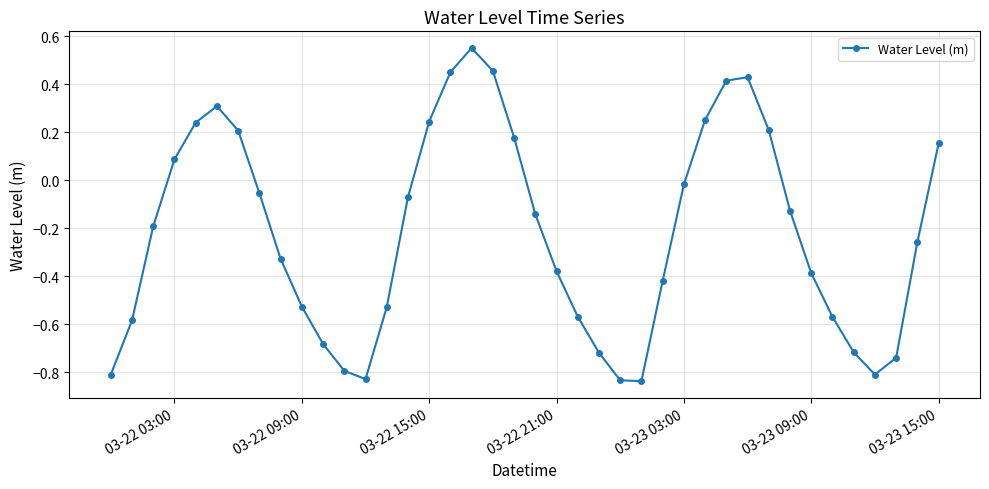

What is the difference between the maximum and minimum values?

1.4